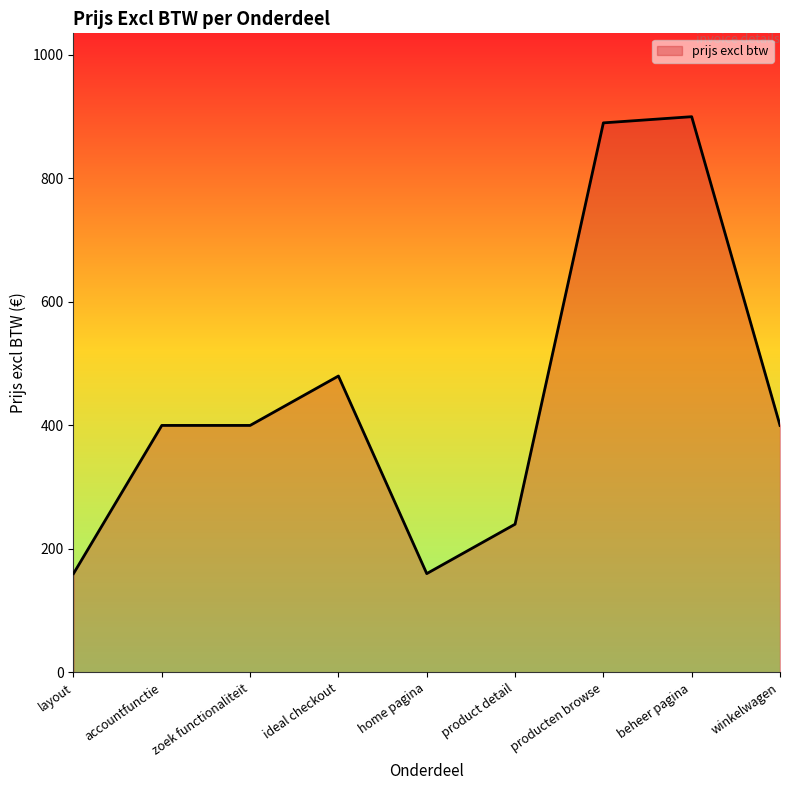

What is the minimum value shown in the chart?

160